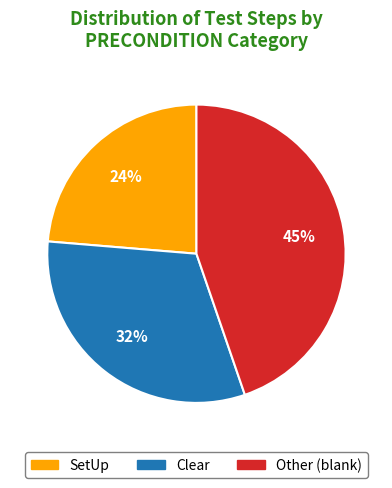

Does SetUp represent more than half of the total?

No